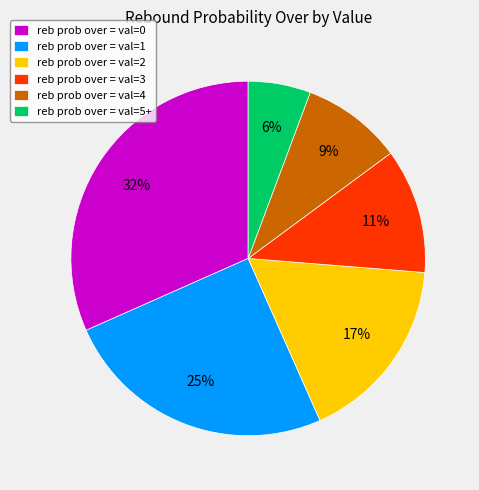

How many segments does this pie chart have?

6